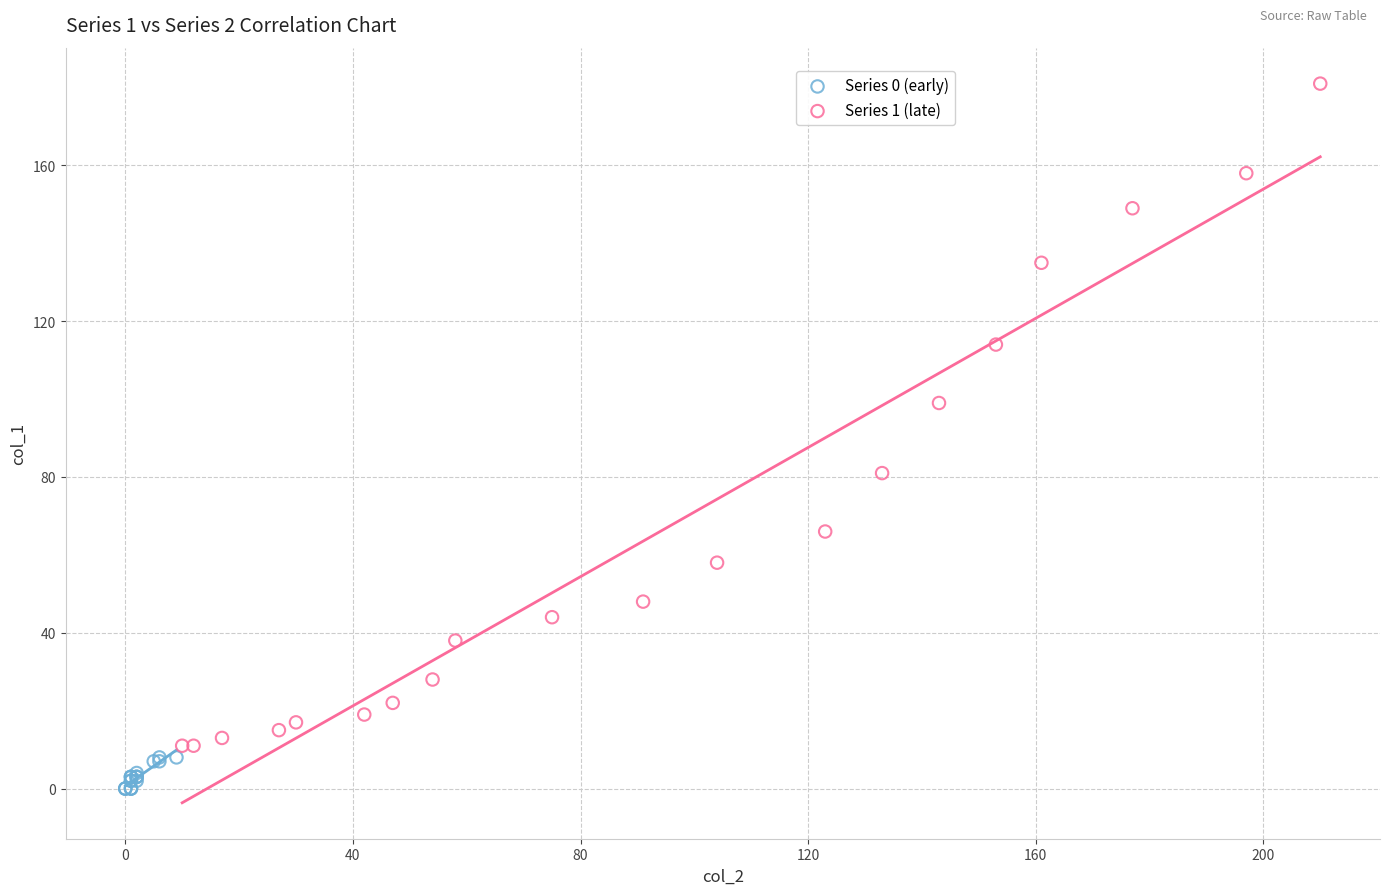

Which series has the largest Y range (max minus min)?

Series 1 (late)